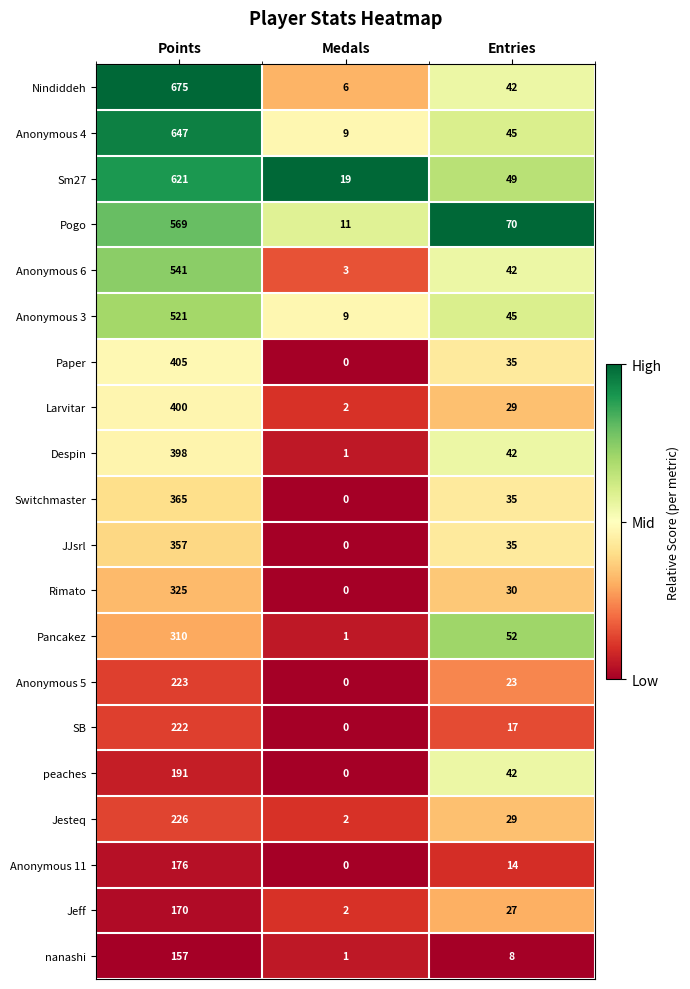

Rank the series by their maximum value, from lowest to highest.

nanashi, Jeff, Anonymous 11, peaches, SB, Anonymous 5, Jesteq, Pancakez, Rimato, JJsrl, Switchmaster, Despin, Larvitar, Paper, Anonymous 3, Anonymous 6, Pogo, Sm27, Anonymous 4, Nindiddeh